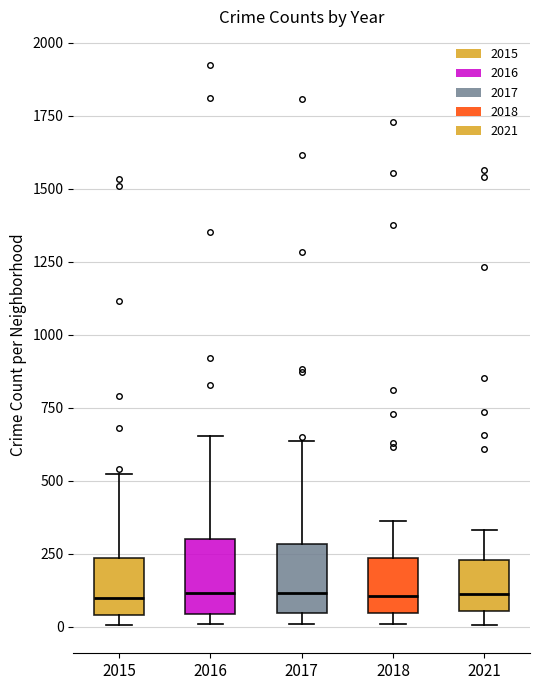

Reading left to right, read every box against the y-axis: the position of its median line, the range the box covers, and the ends of its whiskers. The values are not printed on the chart, so give them approximately, as read against the axis.

2015: median 100, box 50 to 250, whiskers 0 to 500
2016: median 100, box 50 to 300, whiskers 0 to 650
2017: median 100, box 50 to 300, whiskers 0 to 650
2018: median 100, box 50 to 250, whiskers 0 to 350
2021: median 100, box 50 to 250, whiskers 0 to 350